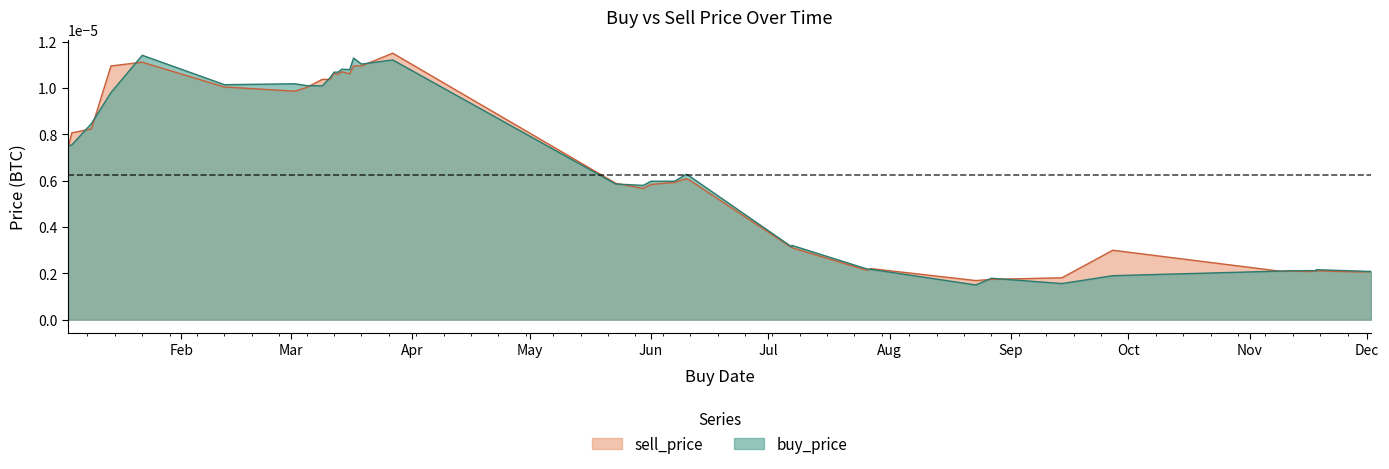

Which series ends up on top after the final intersection of sell_price and buy_price?

buy_price